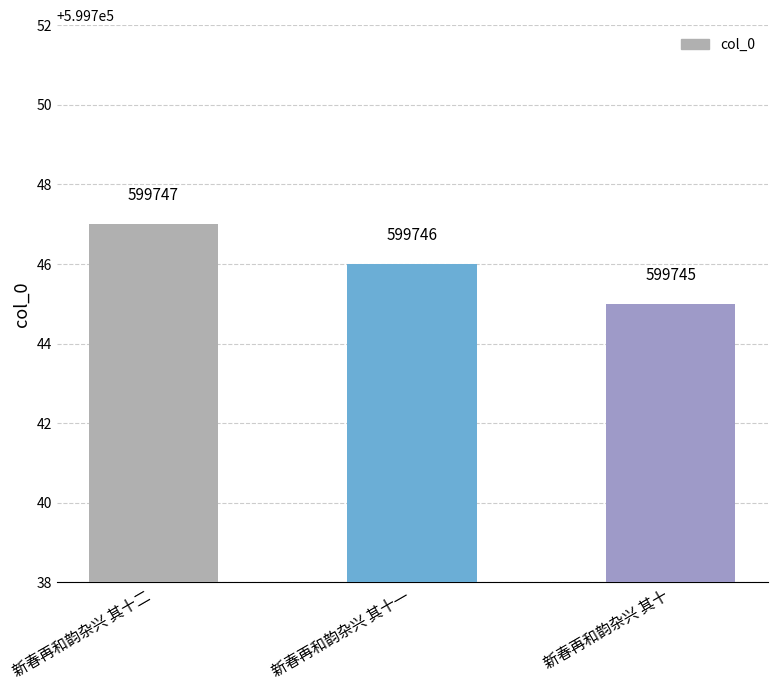

What is the ratio of the value at 新春再和韵杂兴 其十 to the value at 新春再和韵杂兴 其十二?

1.0